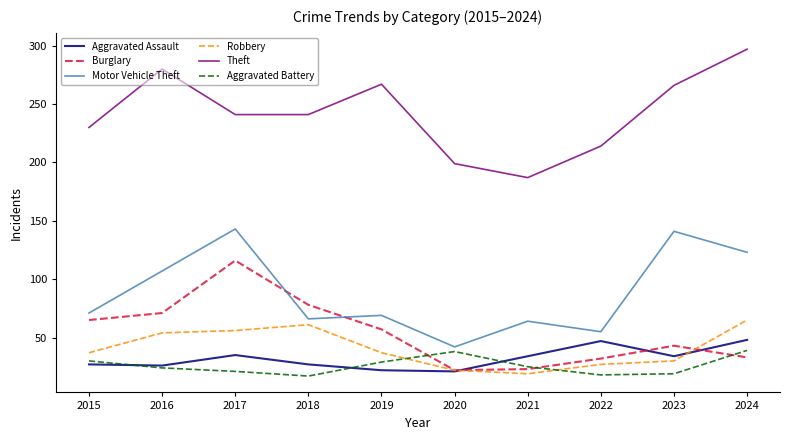

True or false: Theft and Aggravated Battery intersect in this chart.

False